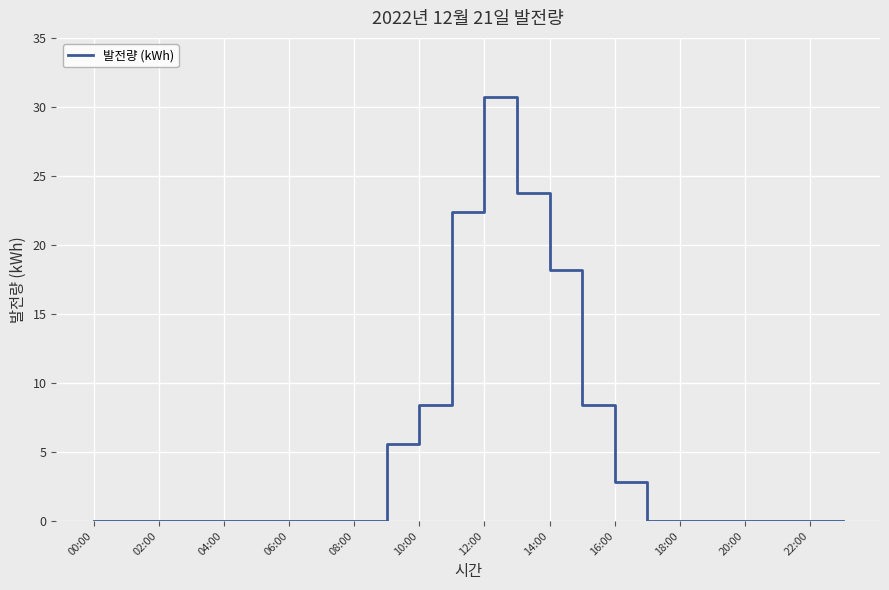

What is the maximum value shown in the chart?

30.7